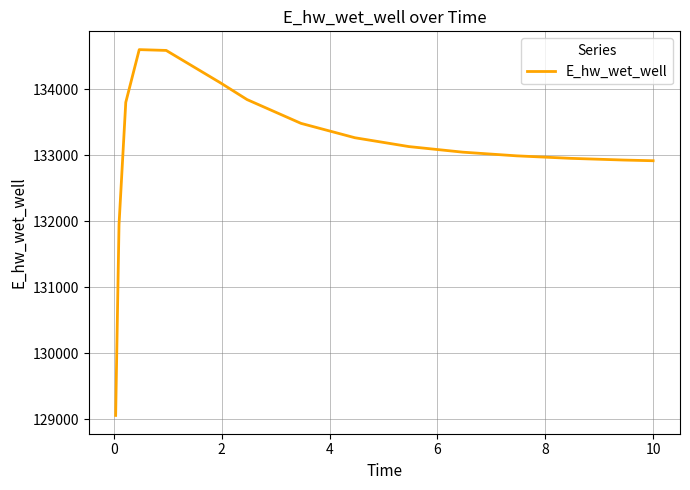

What is the difference between the maximum and minimum values?

5541.1